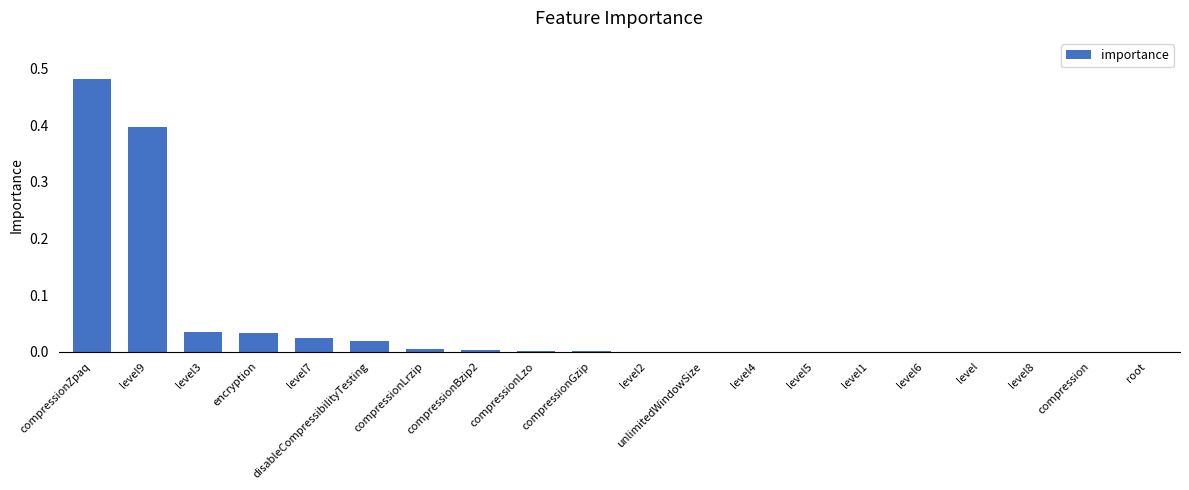

Which category has the highest value across all series?

compressionZpaq